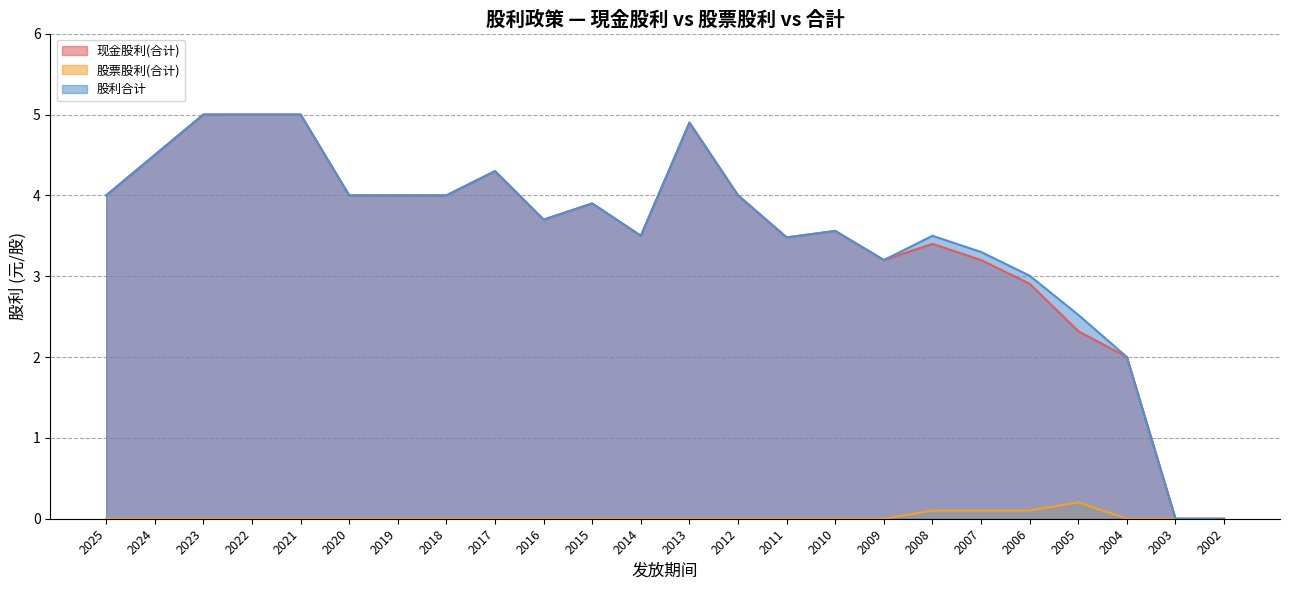

Which category has the lowest value across all series?

2003